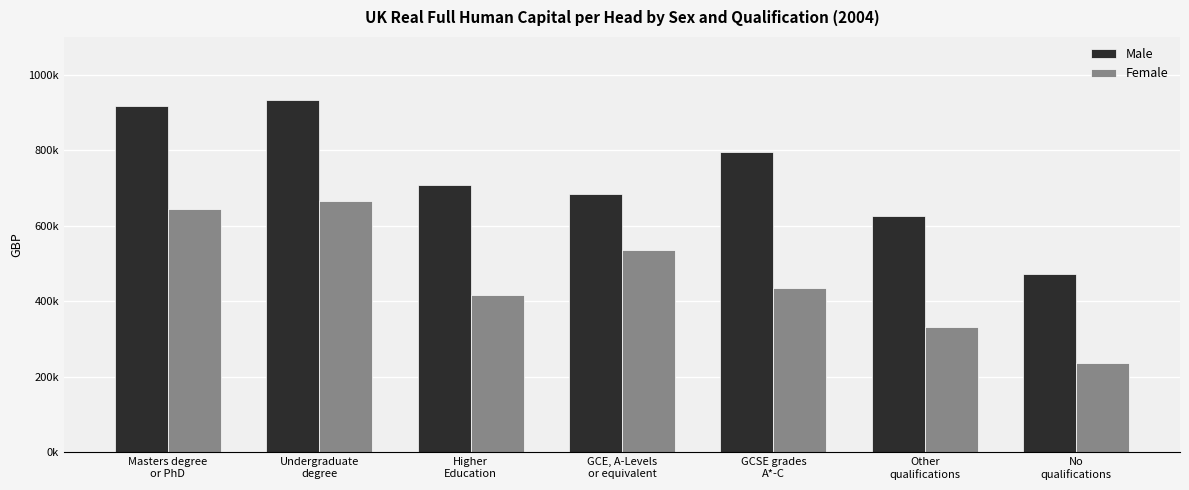

What is the total value across all series at GCSE grades
A*-C?

1231000